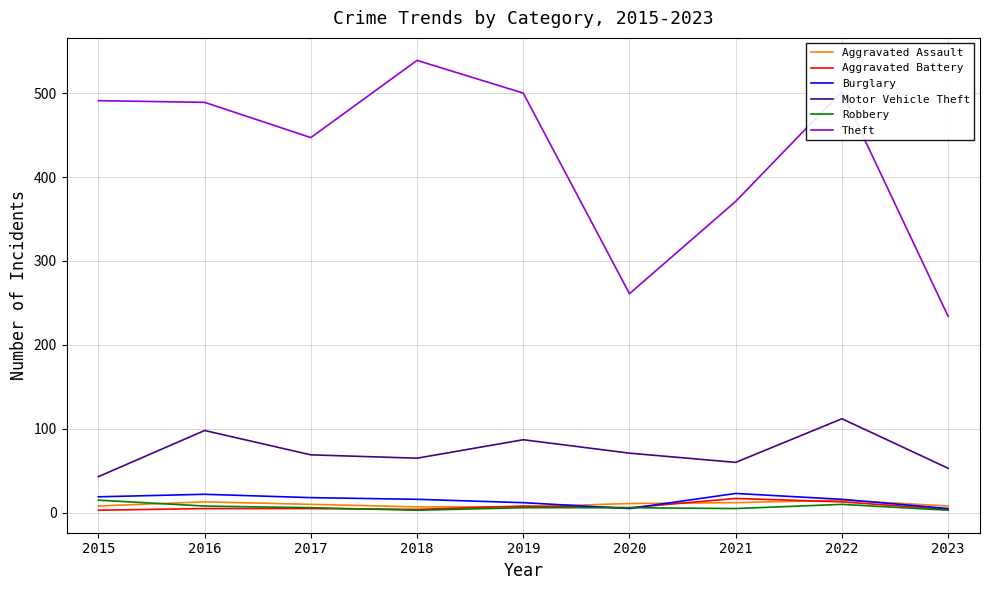

What value does the Aggravated Assault series have at 2022?

15